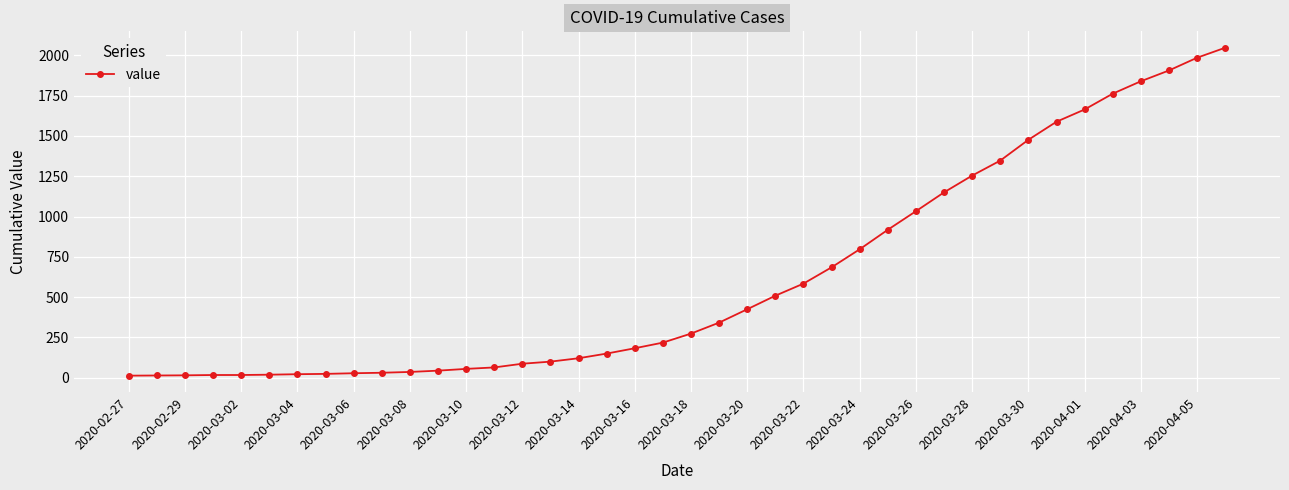

What is the value of the 32nd point from the left?

1347